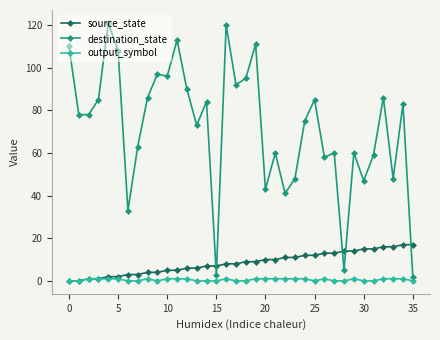

Rank the series by their maximum value, from highest to lowest.

destination_state, source_state, output_symbol